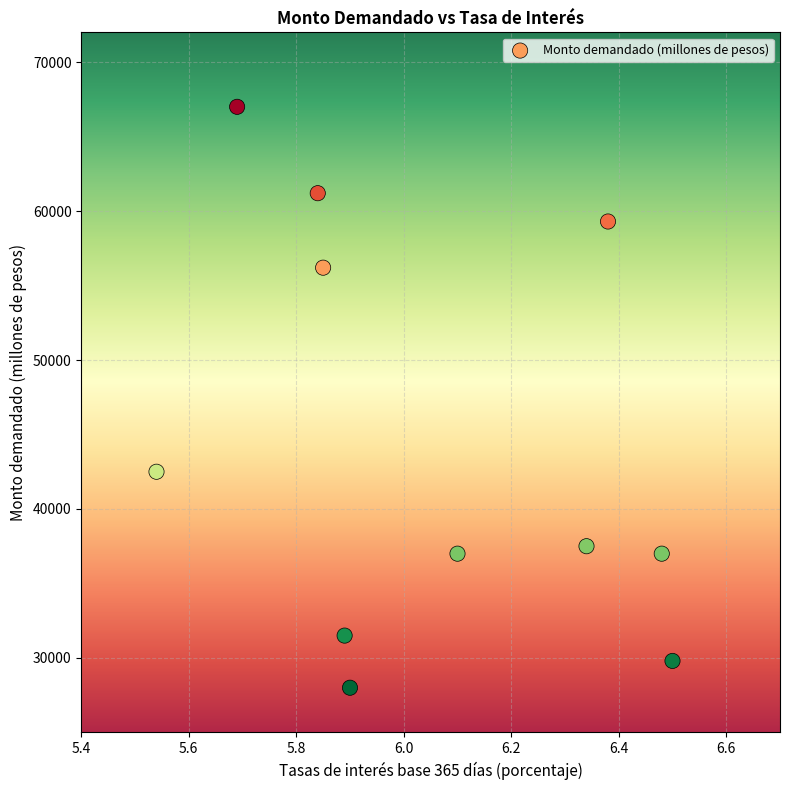

What Y value in the scatter plot is closest to 47500?

42500